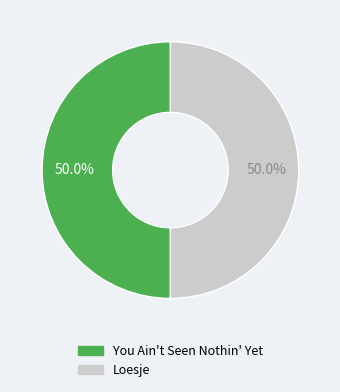

What is the ratio of the value at You Ain't Seen Nothin' Yet to the value at Loesje?

1.0